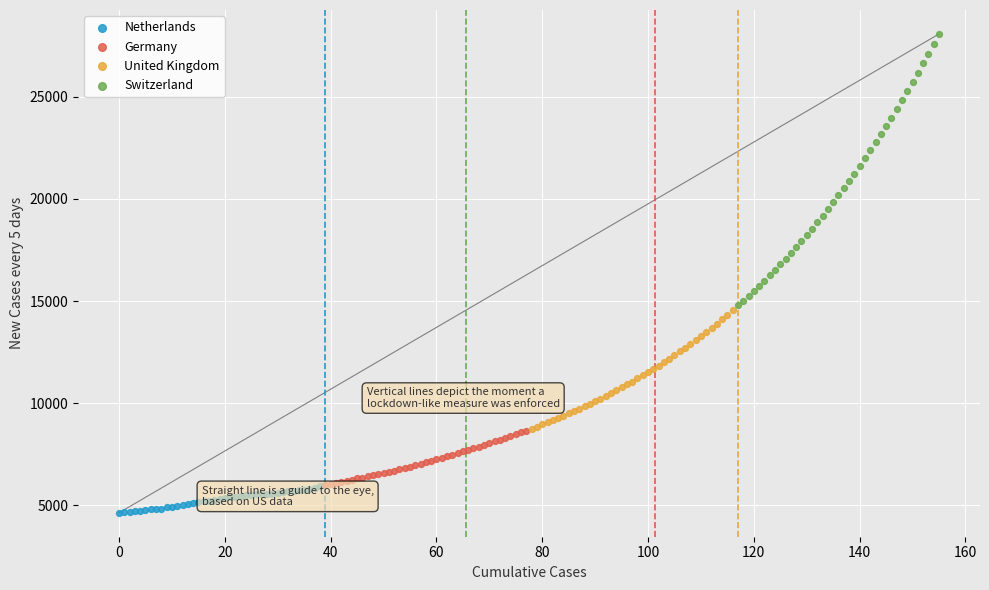

Which series reaches the maximum Y coordinate?

Switzerland